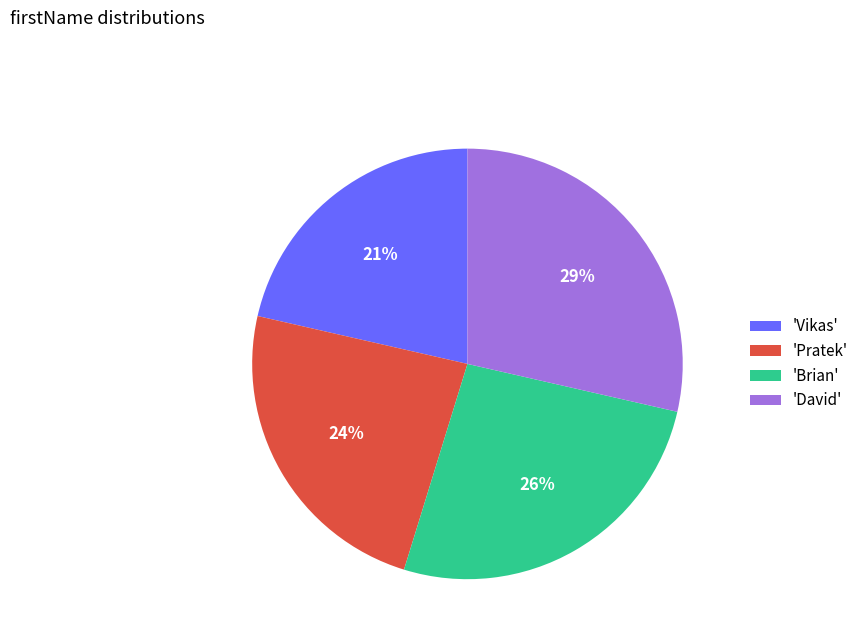

How many slices are in this pie chart?

4